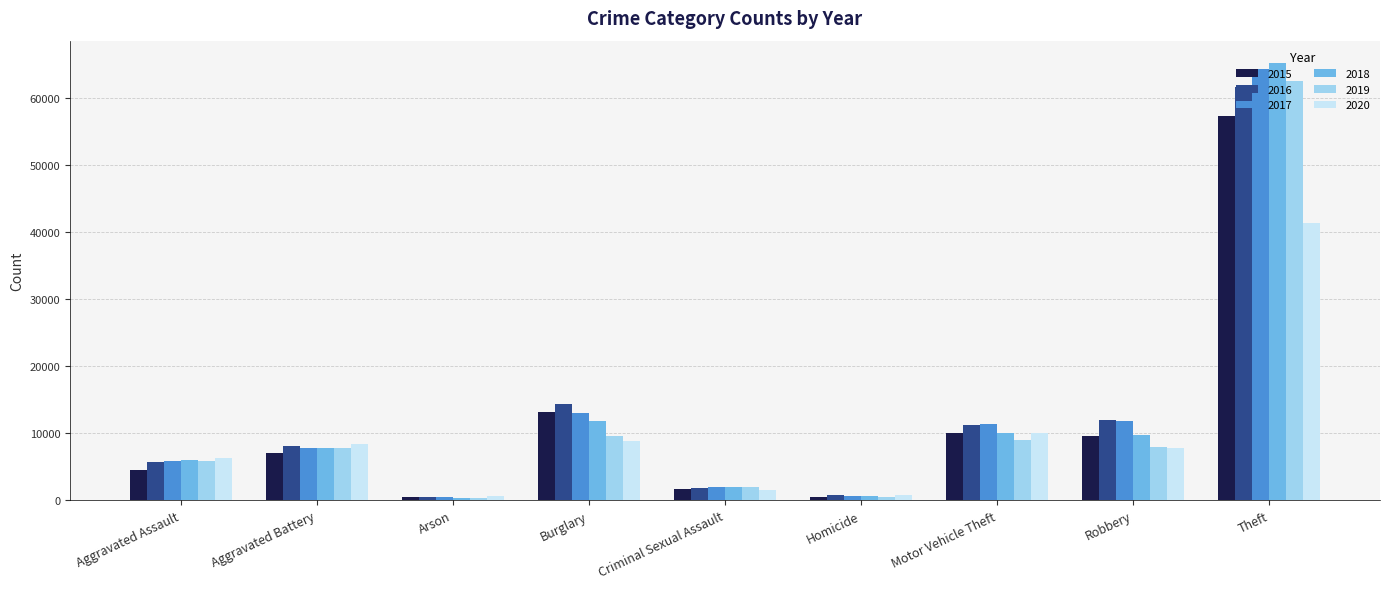

Which series has the largest range (max minus min)?

2018